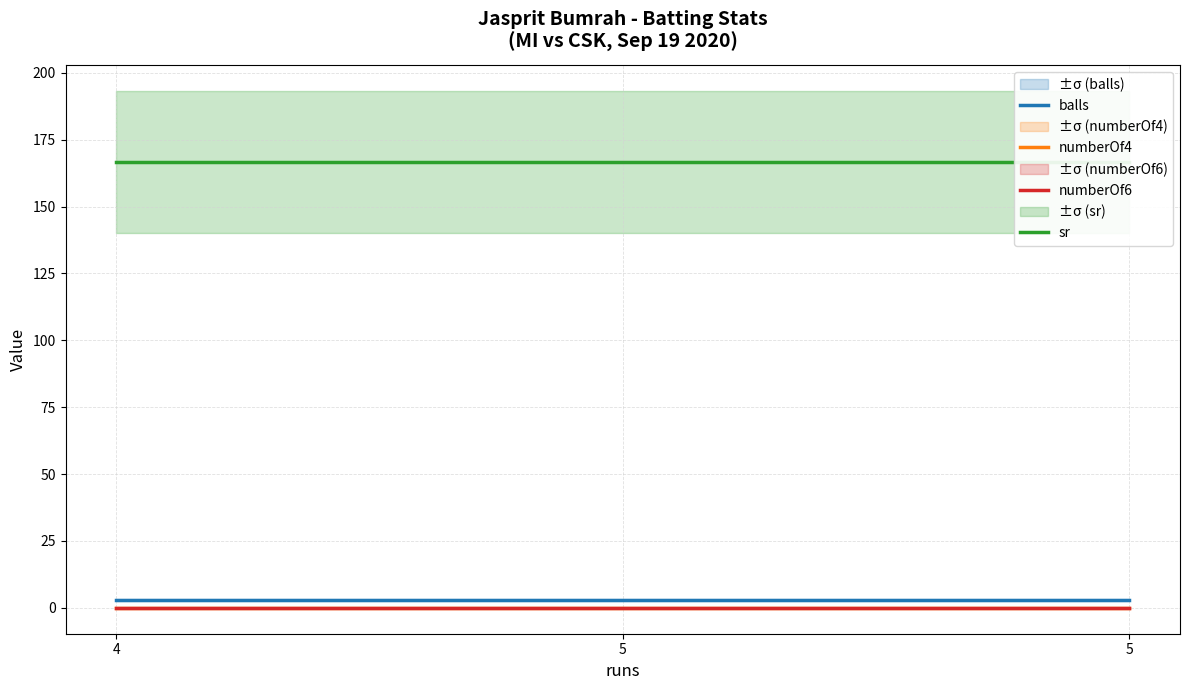

True or false: numberOf6 has a value of 0.0 at 5.

True